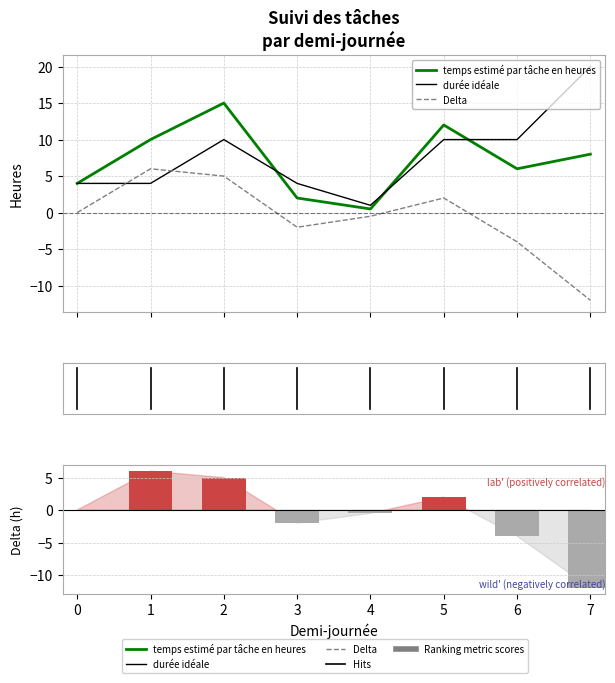

What is the sum of the durée idéale values at 6 and 3?

14.0